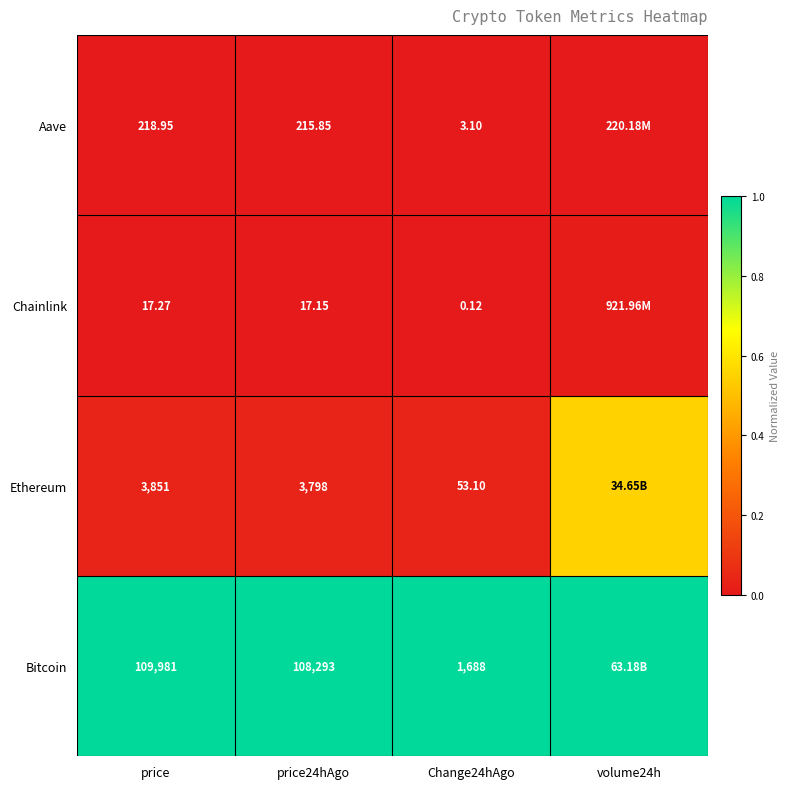

At price, list the series in order from smallest to largest.

Chainlink, Aave, Ethereum, Bitcoin